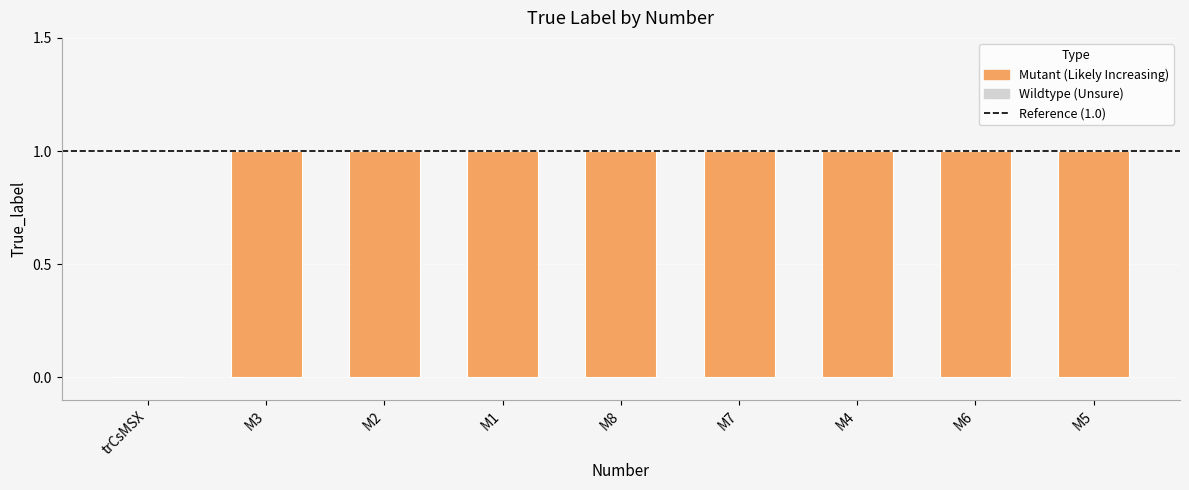

List the labels in order of value, smallest first.

trCsMSX, M3, M2, M1, M8, M7, M4, M6, M5